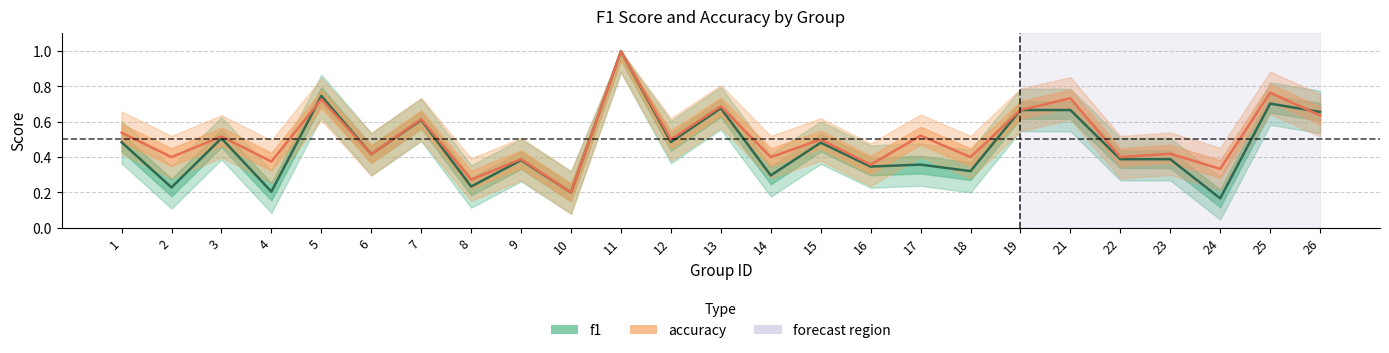

Between 3 and 12, which is larger?

3